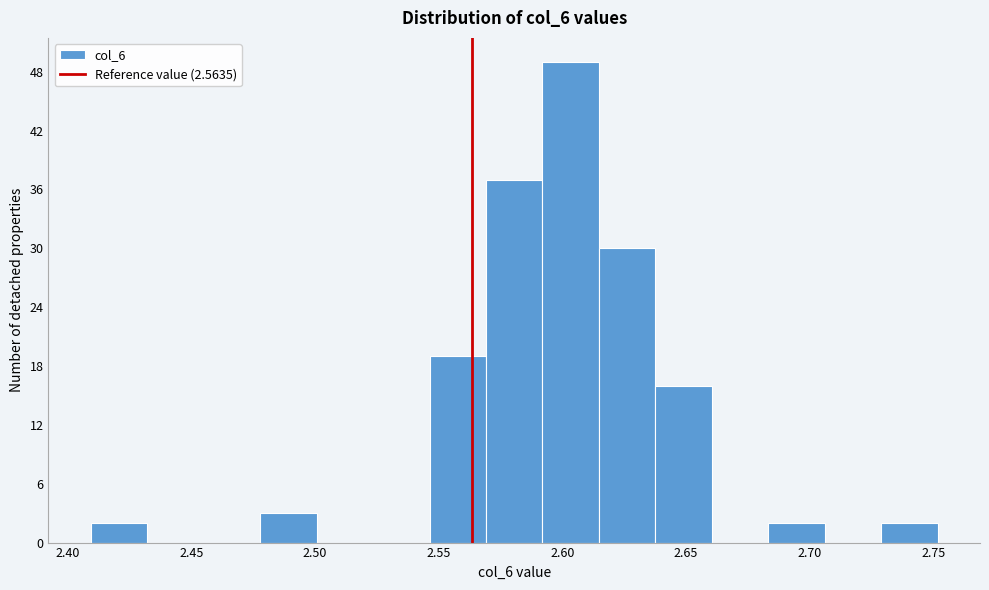

Reading left to right, transcribe this chart: for each bar, give the range it covers on the x-axis and its height. Neither the bar edges nor the heights are printed on the chart, so give them approximately, as read against the axes.

2.410 to 2.430: 2
2.430 to 2.455: 0
2.455 to 2.480: 0
2.480 to 2.500: 3
2.500 to 2.525: 0
2.525 to 2.545: 0
2.545 to 2.570: 19
2.570 to 2.590: 37
2.590 to 2.615: 49
2.615 to 2.640: 30
2.640 to 2.660: 16
2.660 to 2.685: 0
2.685 to 2.705: 2
2.705 to 2.730: 0
2.730 to 2.750: 2